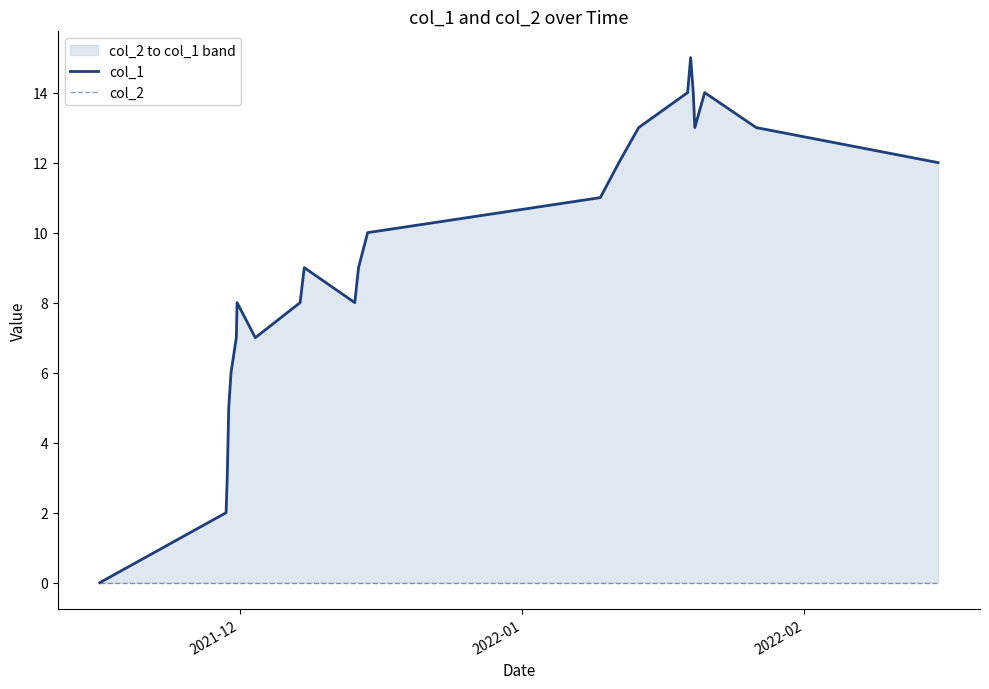

Is the value of col_1 at 22 greater than the value of col_2 at 2022-02?

Yes